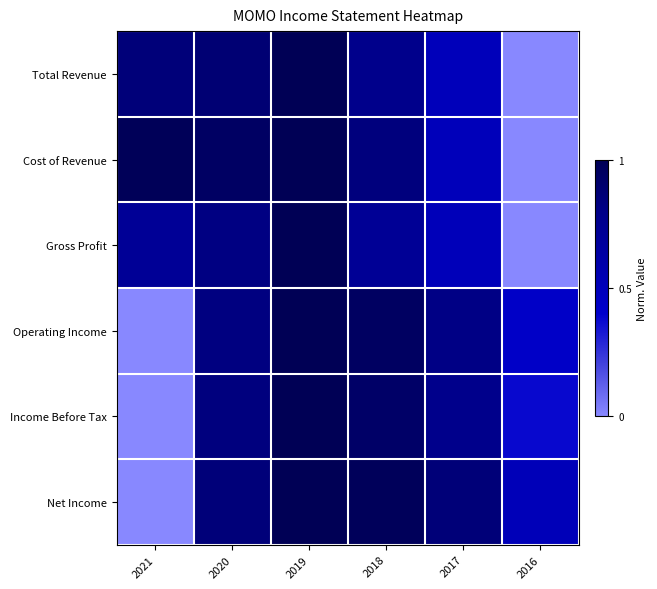

Reading left to right, what are all the values shown in this chart?

Total Revenue: 2021=0.9	2020=0.9	2019=1.0	2018=0.8	2017=0.5	2016=0.0
Cost of Revenue: 2021=1.0	2020=0.9	2019=1.0	2018=0.8	2017=0.5	2016=0.0
Gross Profit: 2021=0.7	2020=0.8	2019=1.0	2018=0.7	2017=0.5	2016=0.0
Operating Income: 2021=0.0	2020=0.8	2019=1.0	2018=0.9	2017=0.8	2016=0.4
Income Before Tax: 2021=0.0	2020=0.8	2019=1.0	2018=0.9	2017=0.8	2016=0.4
Net Income: 2021=0.0	2020=0.9	2019=1.0	2018=1.0	2017=0.9	2016=0.5